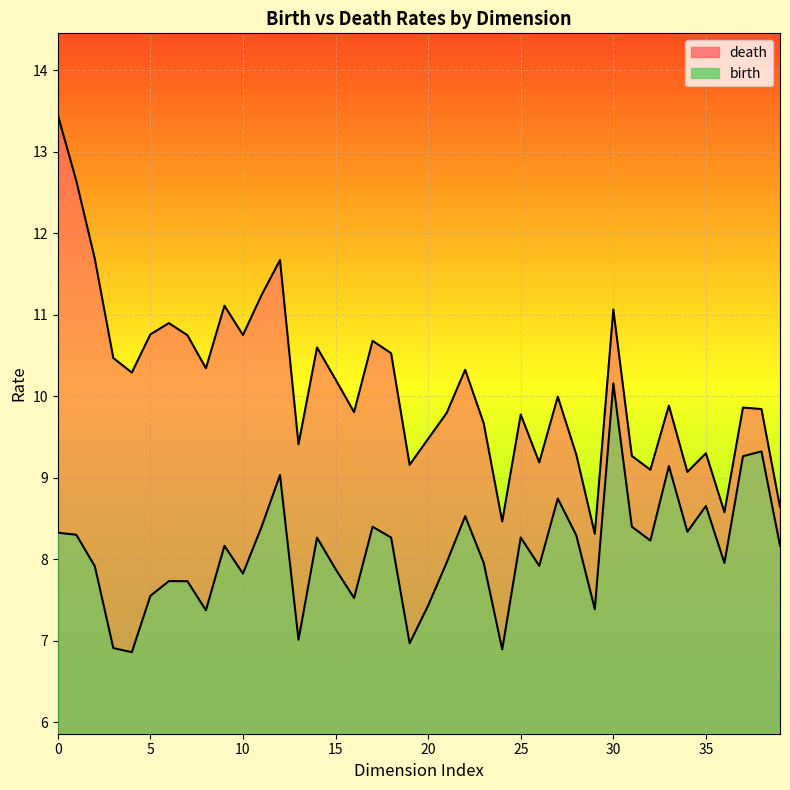

True or false: death and birth cross at least once.

False